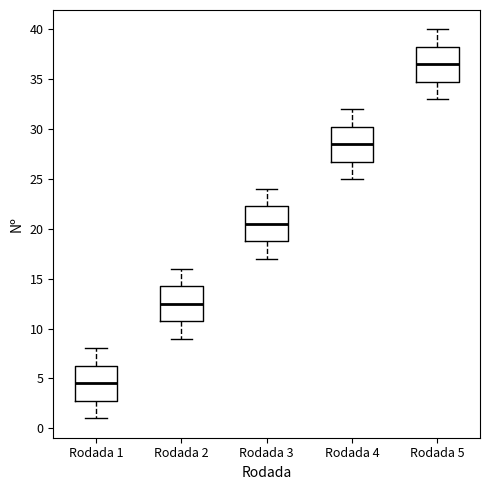

Reading left to right, read every box against the y-axis: the position of its median line, the range the box covers, and the ends of its whiskers. The values are not printed on the chart, so give them approximately, as read against the axis.

Rodada 1: median 4.5, box 3.0 to 6.5, whiskers 1.0 to 8.0
Rodada 2: median 12.5, box 11.0 to 14.5, whiskers 9.0 to 16.0
Rodada 3: median 20.5, box 19.0 to 22.5, whiskers 17.0 to 24.0
Rodada 4: median 28.5, box 27.0 to 30.5, whiskers 25.0 to 32.0
Rodada 5: median 36.5, box 35.0 to 38.5, whiskers 33.0 to 40.0